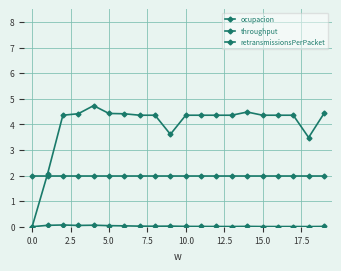

Does the chart have visible grid lines?

Yes